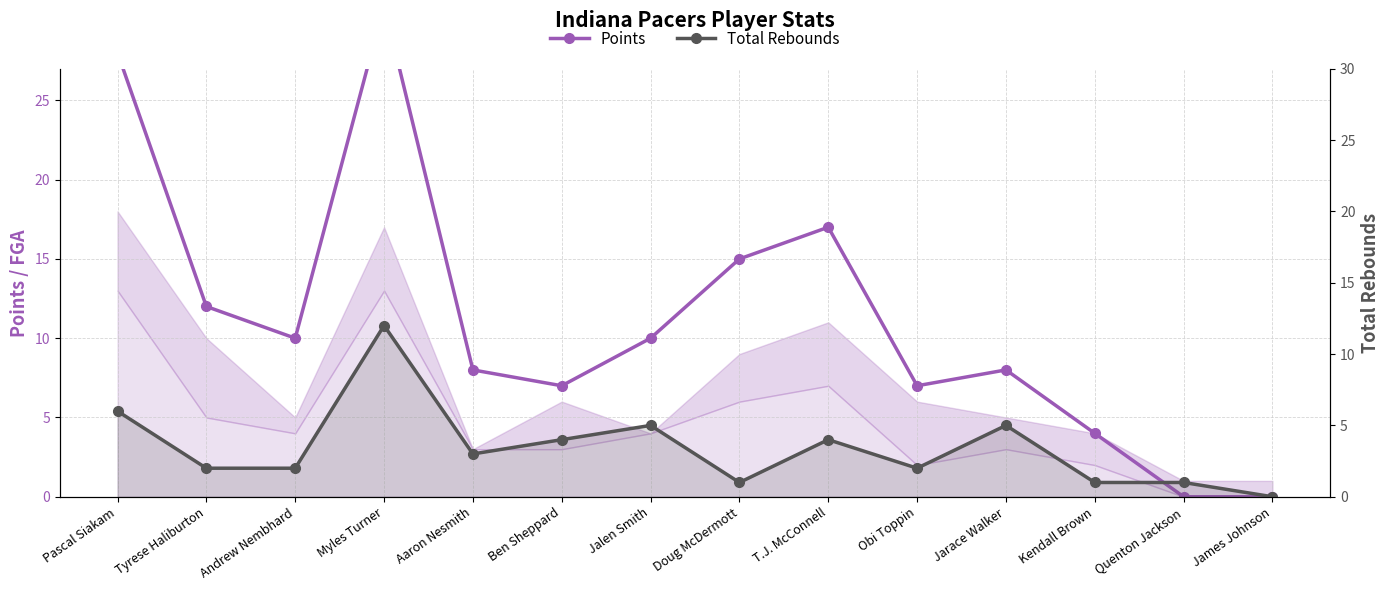

Where is the first local minimum for Total Rebounds?

Aaron Nesmith